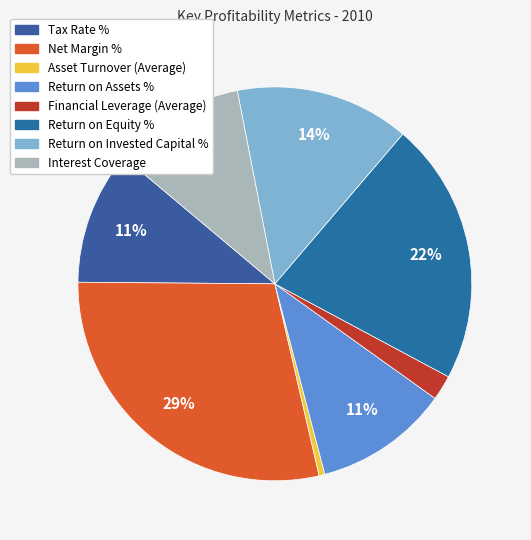

Which slice is the smallest?

Asset Turnover (Average)